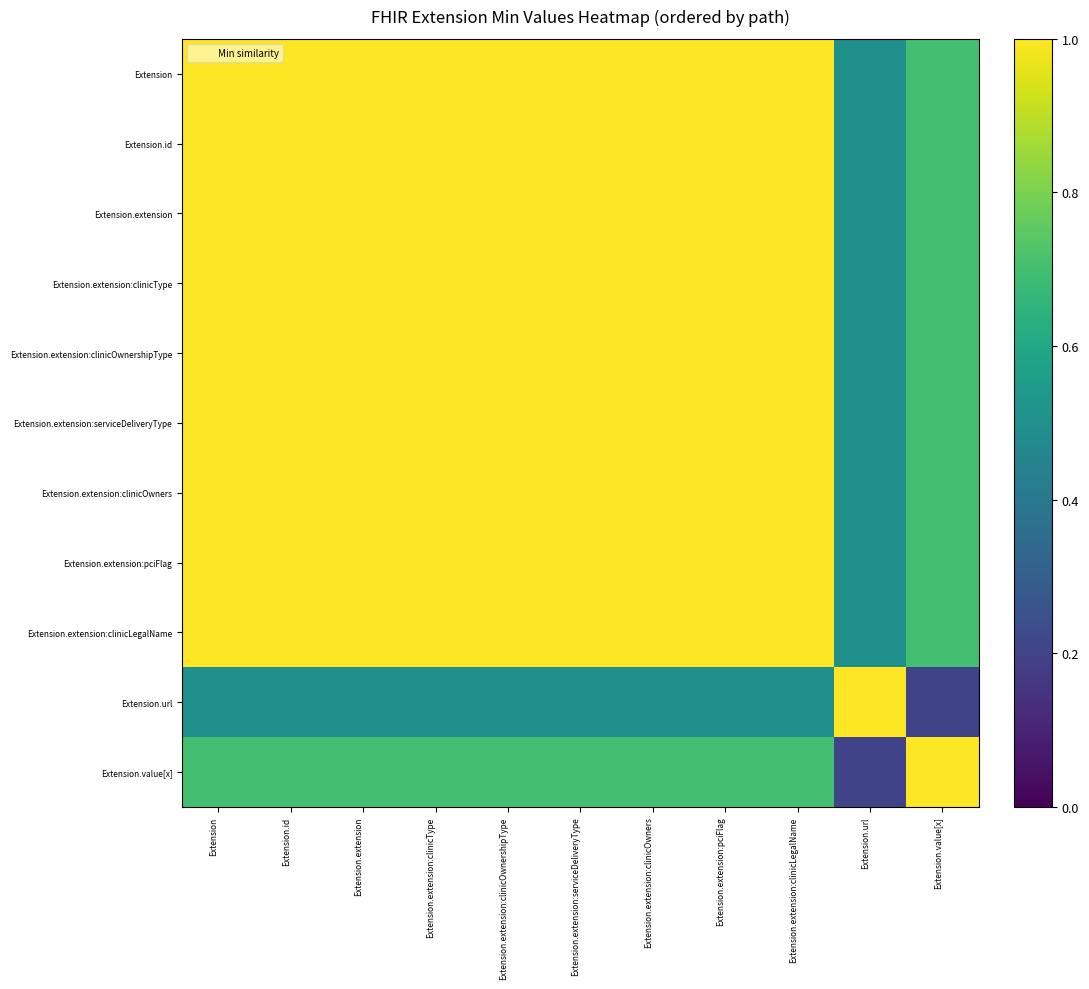

What is the difference between the highest and lowest values at Extension.extension:clinicOwnershipType?

0.5